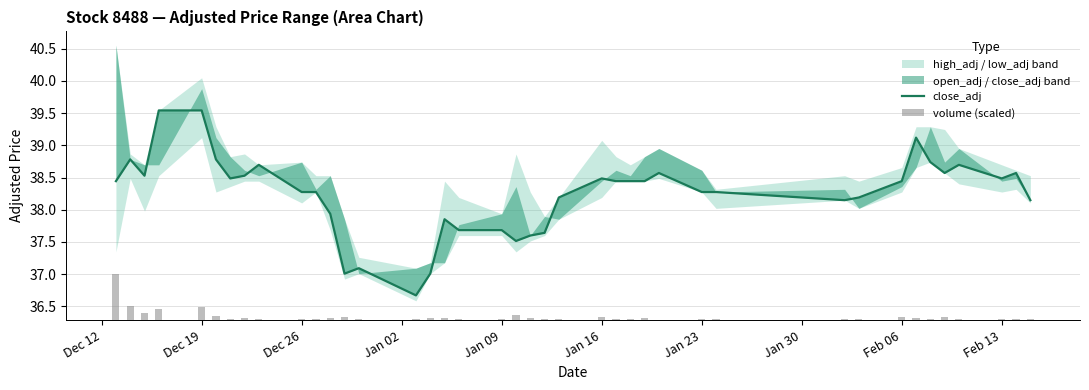

Which series has the largest total across all categories?

close_adj